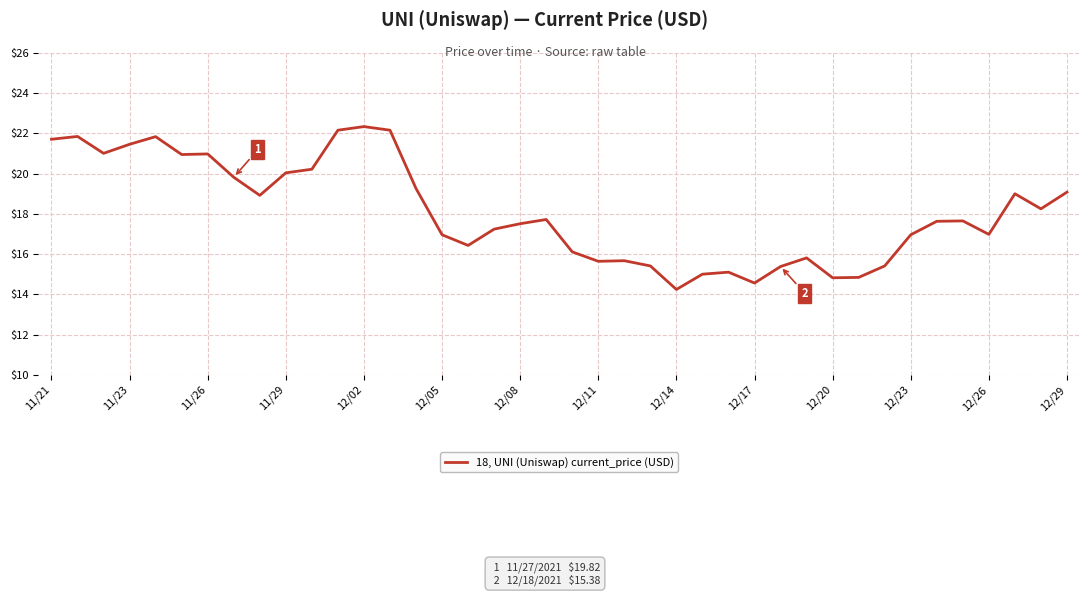

What is the smallest value displayed?

14.2